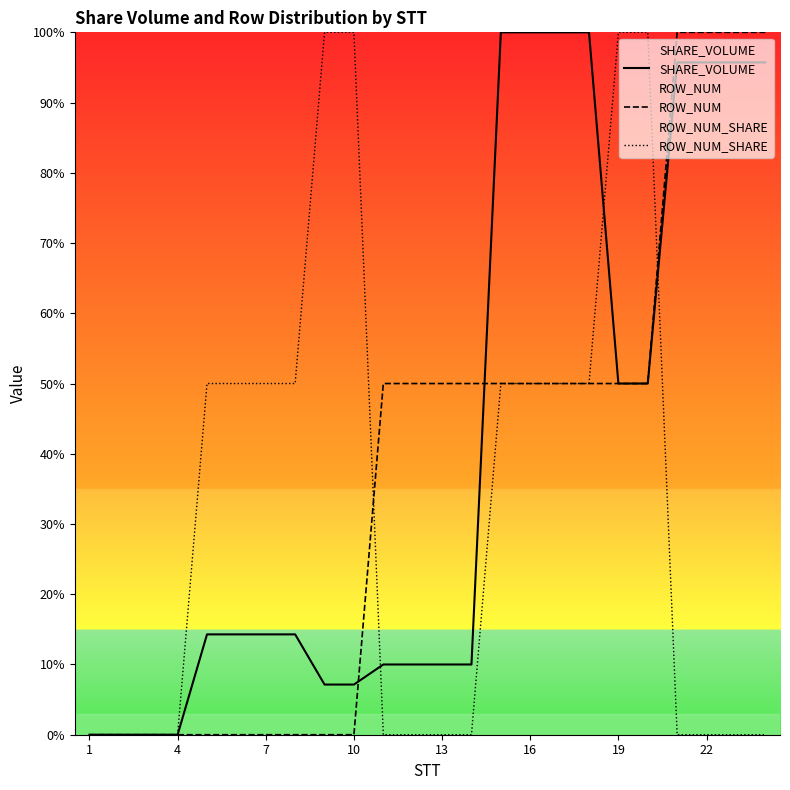

What is the sum of all SHARE_VOLUME values?

994.3